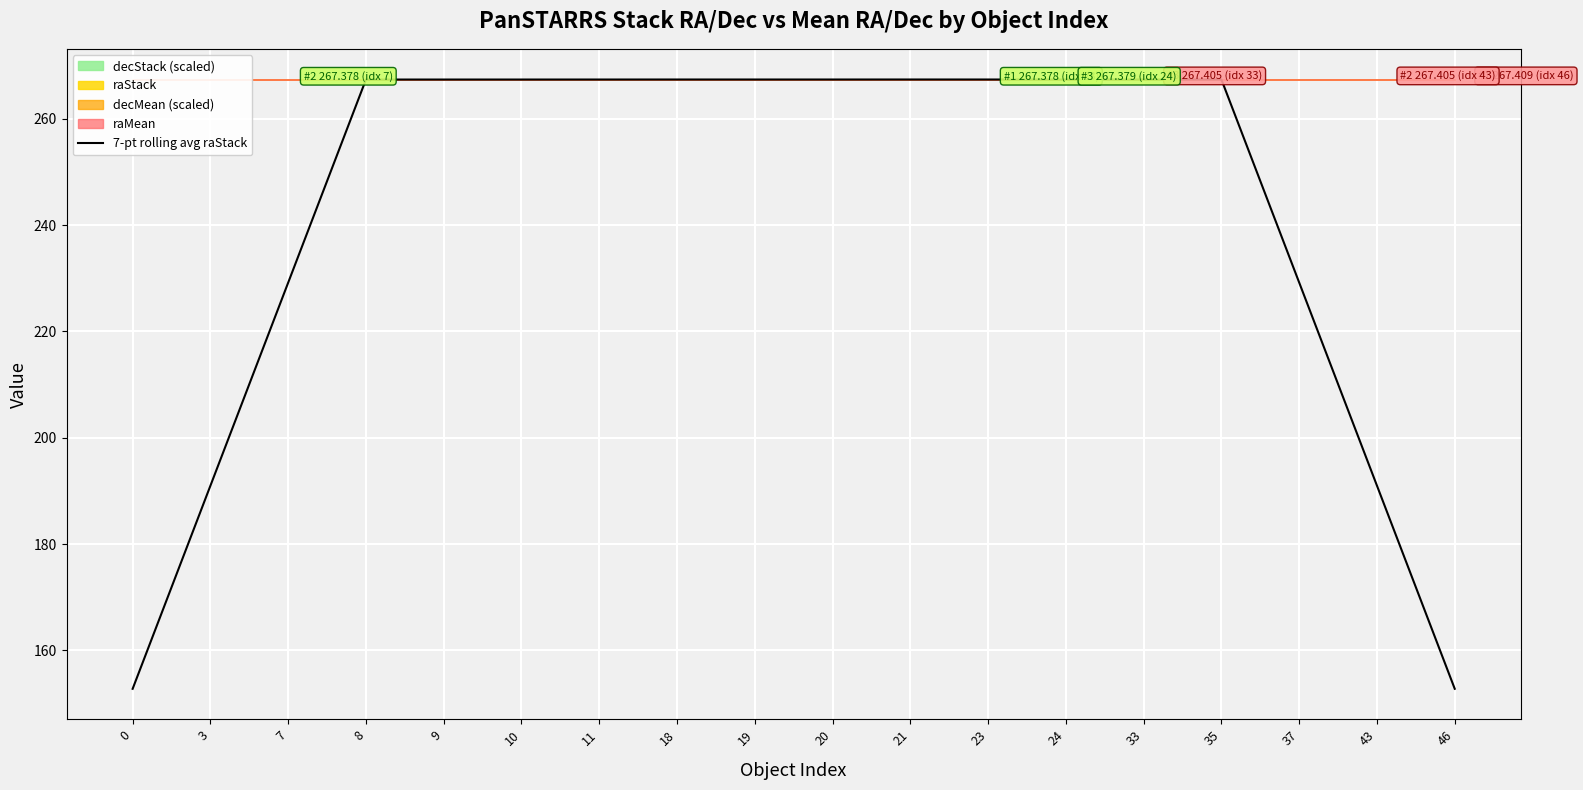

How many values are below 267?

6